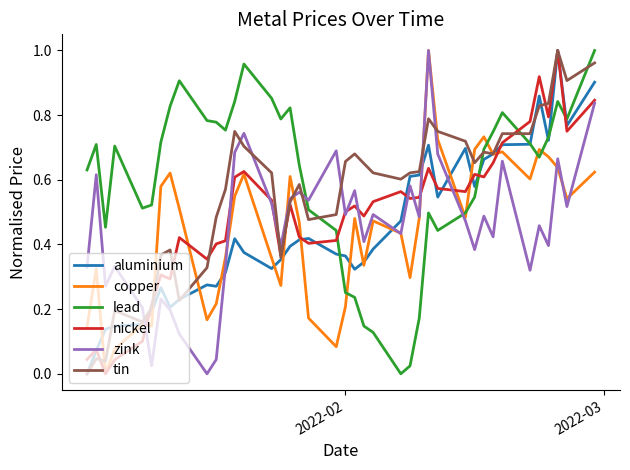

At how many categories does at least one series exceed 0?

40